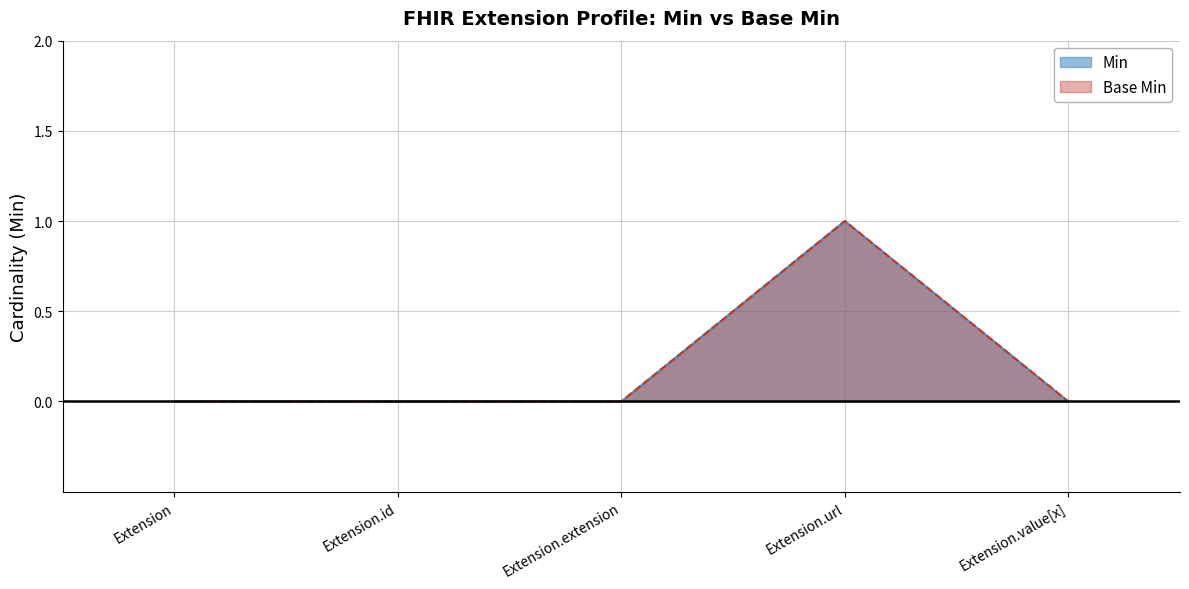

How many categories are shown in the chart?

5